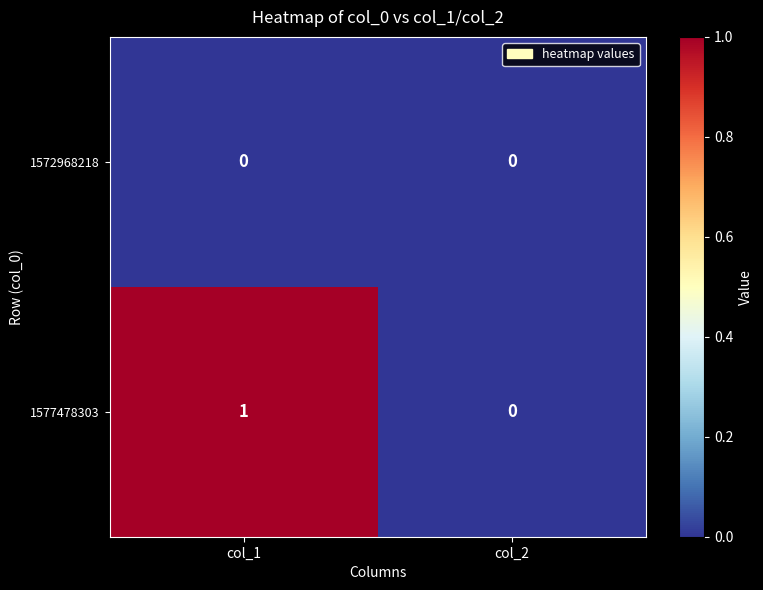

True or false: 1577478303 has a value of 0 at col_2.

True